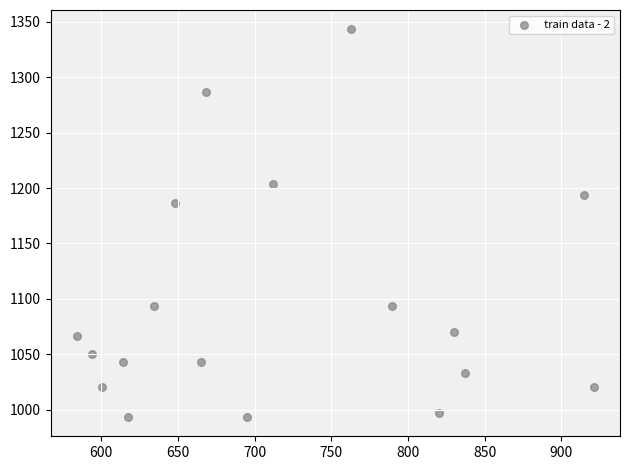

What is the range of Y values (max minus min)?

350.0